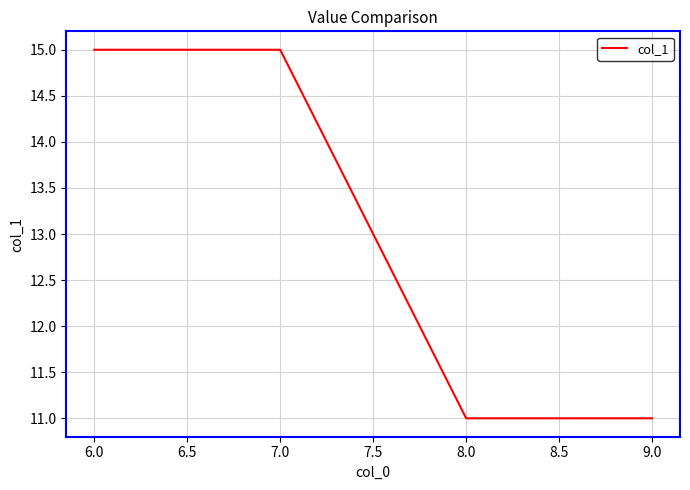

What is the minimum value shown in the chart?

11